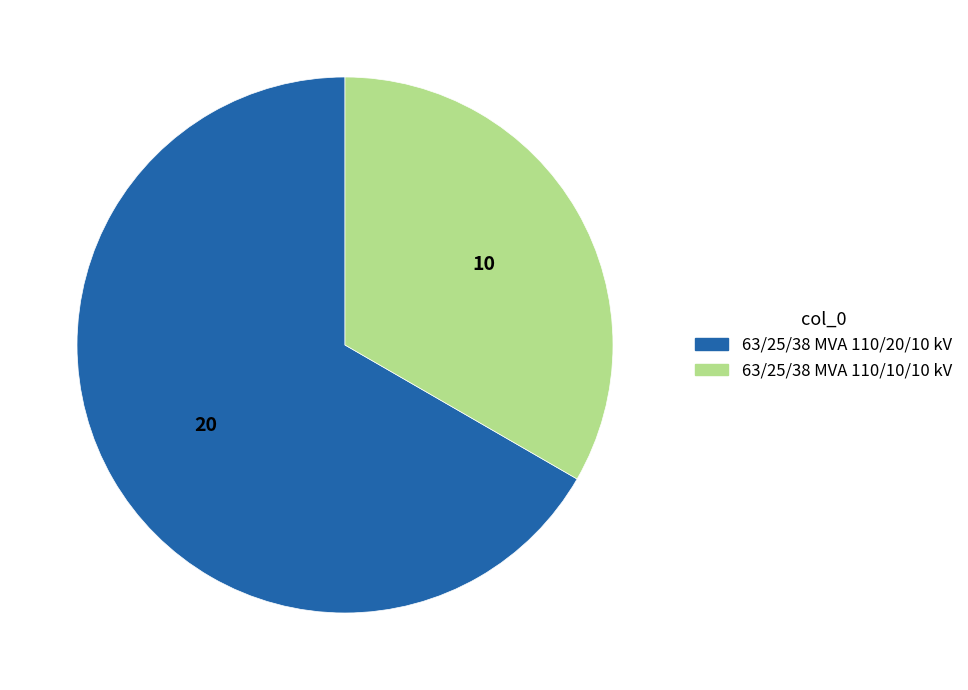

Between 63/25/38 MVA 110/10/10 kV and 63/25/38 MVA 110/20/10 kV, which is larger?

63/25/38 MVA 110/20/10 kV